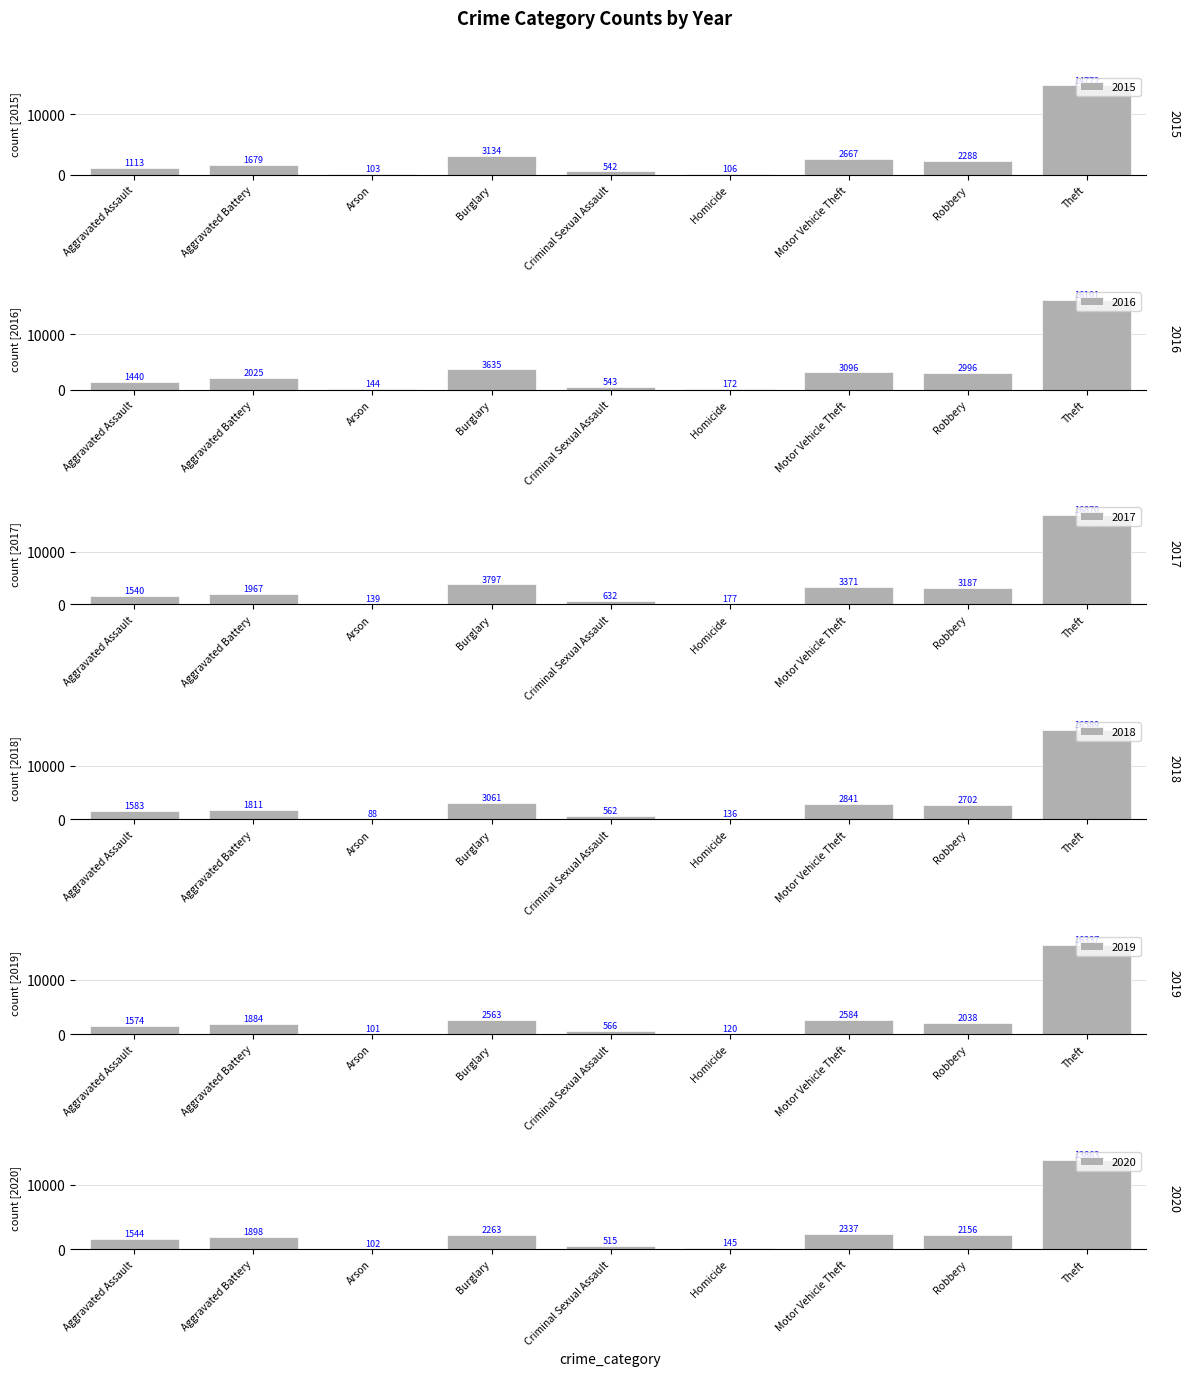

How many groups of bars are there?

9